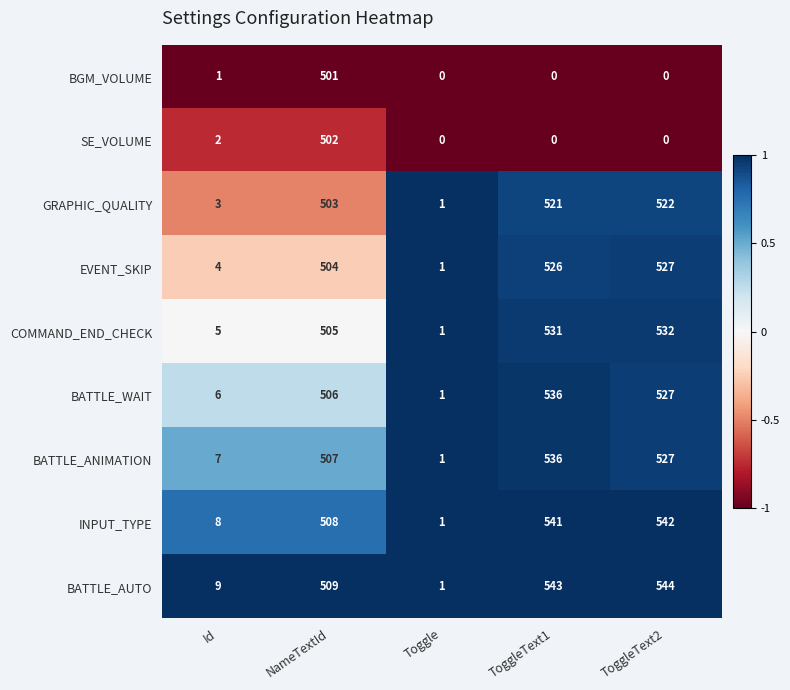

What is the difference between the highest and lowest values at Toggle?

1